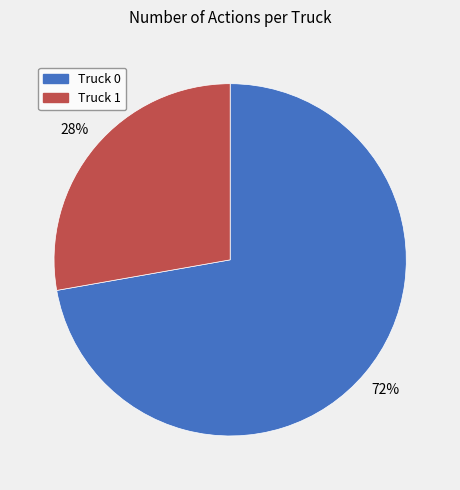

What percentage is the Truck 1 slice, to the nearest percent?

28%